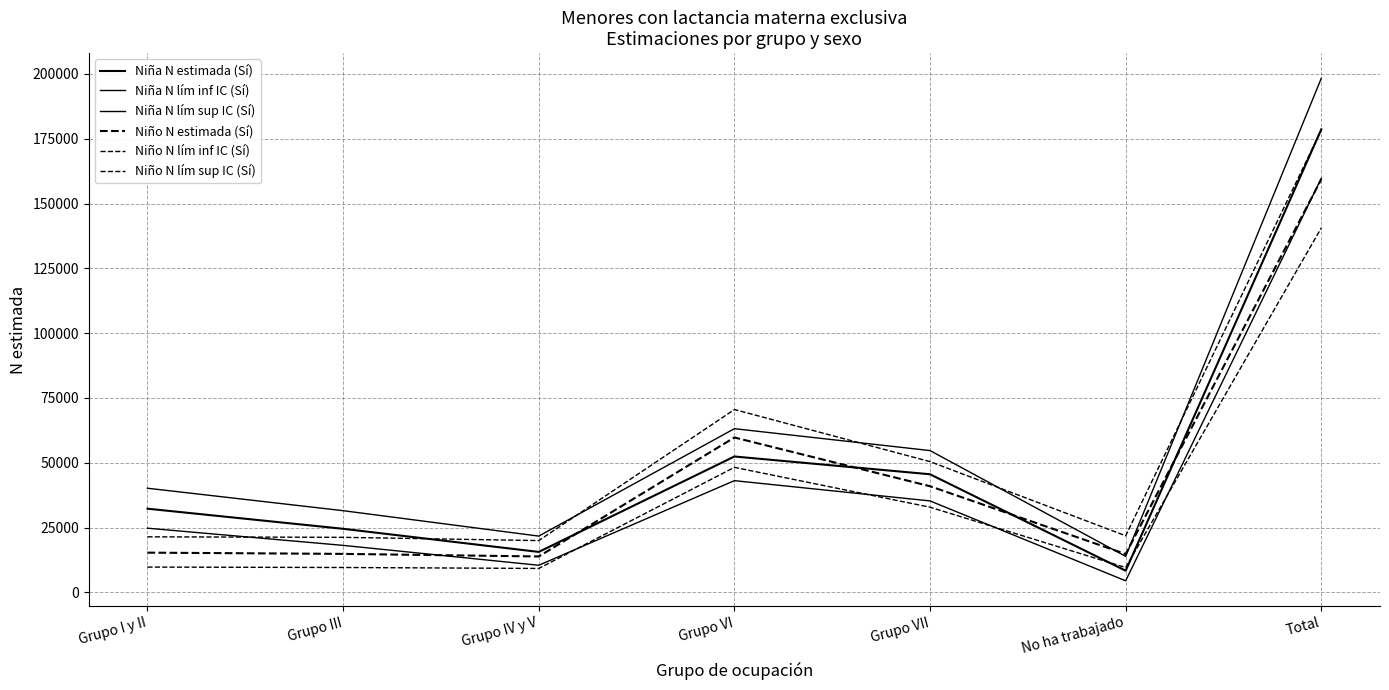

How many lines are shown in the chart?

6